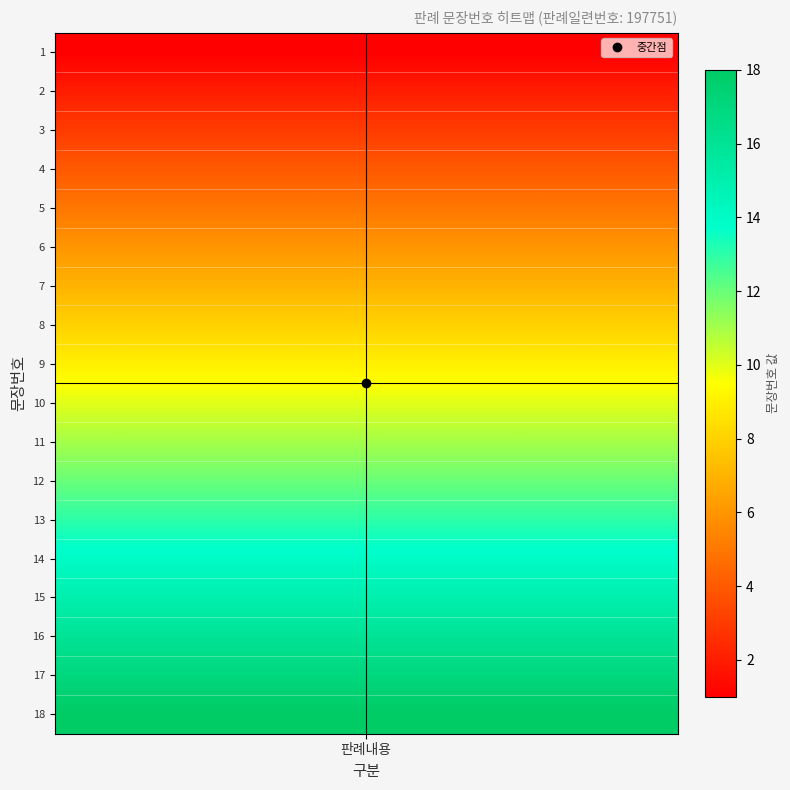

Rank the categories by value from lowest to highest.

1, 2, 3, 4, 5, 6, 7, 8, 9, 10, 11, 12, 13, 14, 15, 16, 17, 18